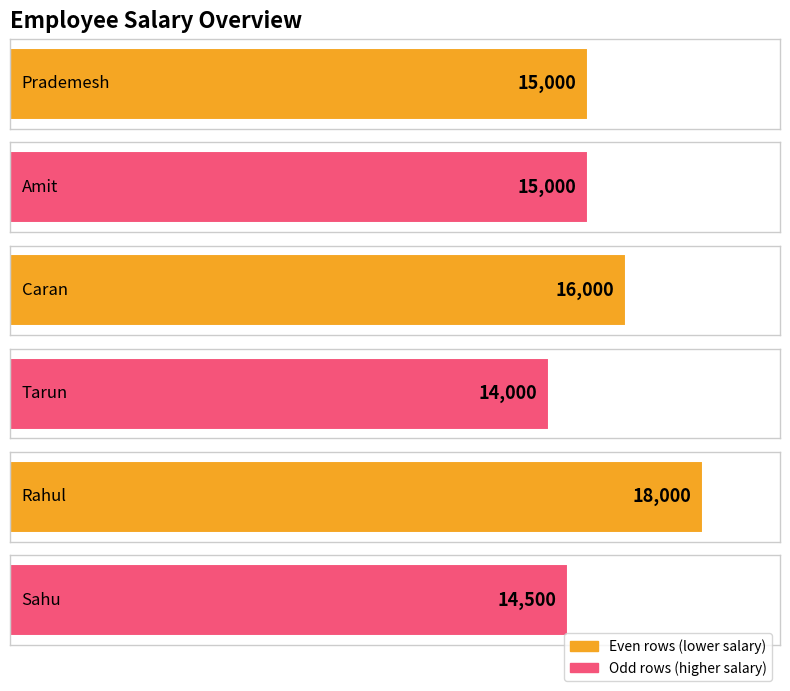

Rank the categories by value from lowest to highest.

Tarun, Sahu, Prademesh, Amit, Caran, Rahul